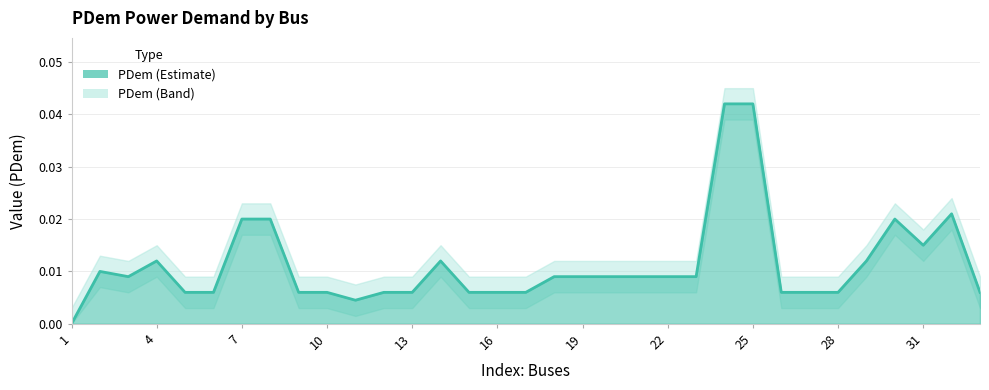

Does the chart have visible grid lines?

Yes